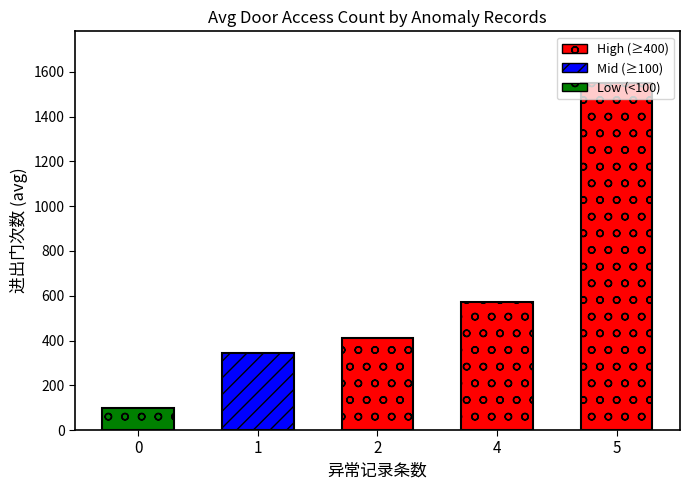

List the labels in order of avg_access value, smallest first.

0, 1, 2, 4, 5